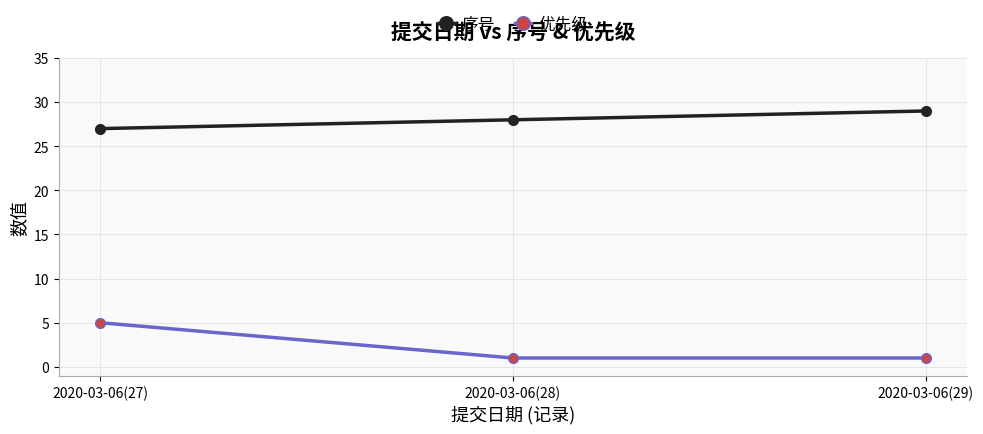

Read the 序号 value at 2020-03-06(28).

28